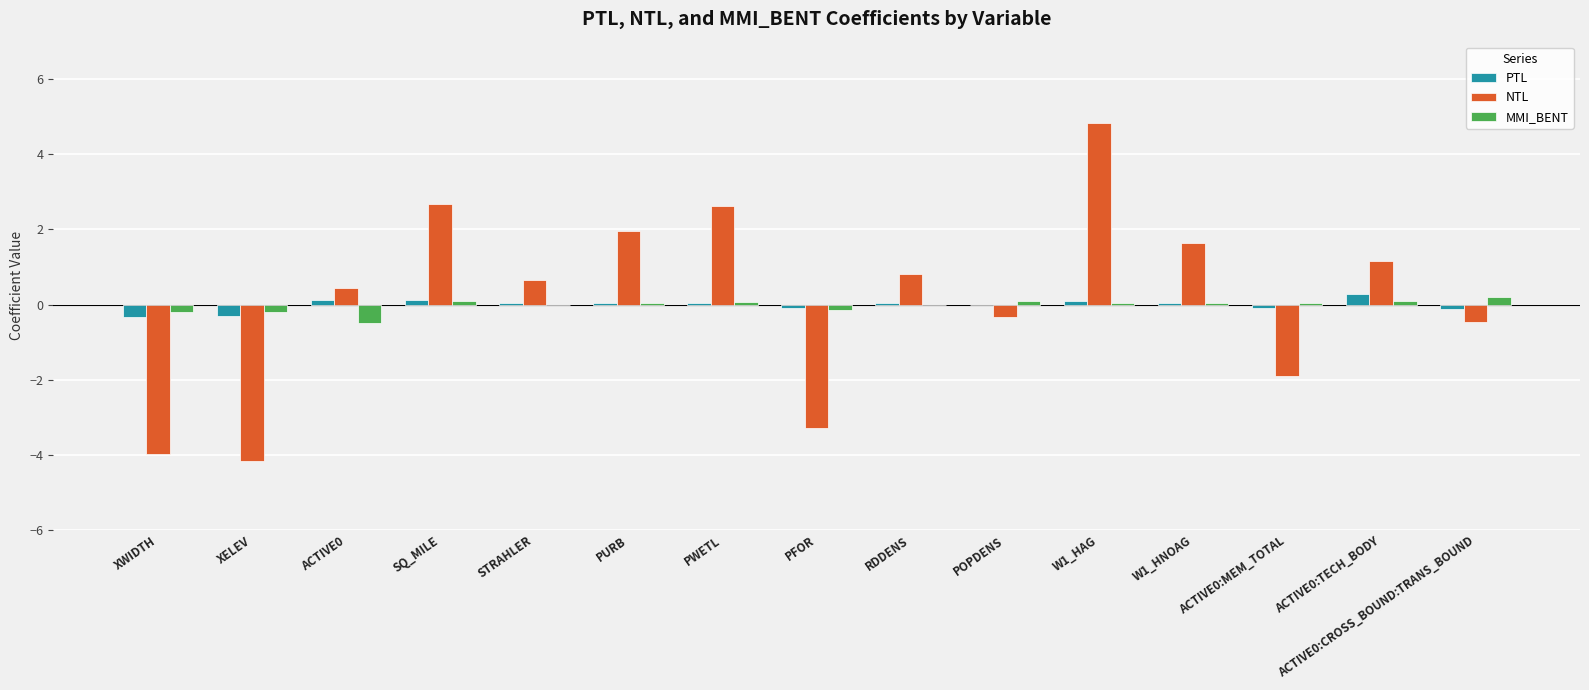

What is the average value of the NTL series?

0.2